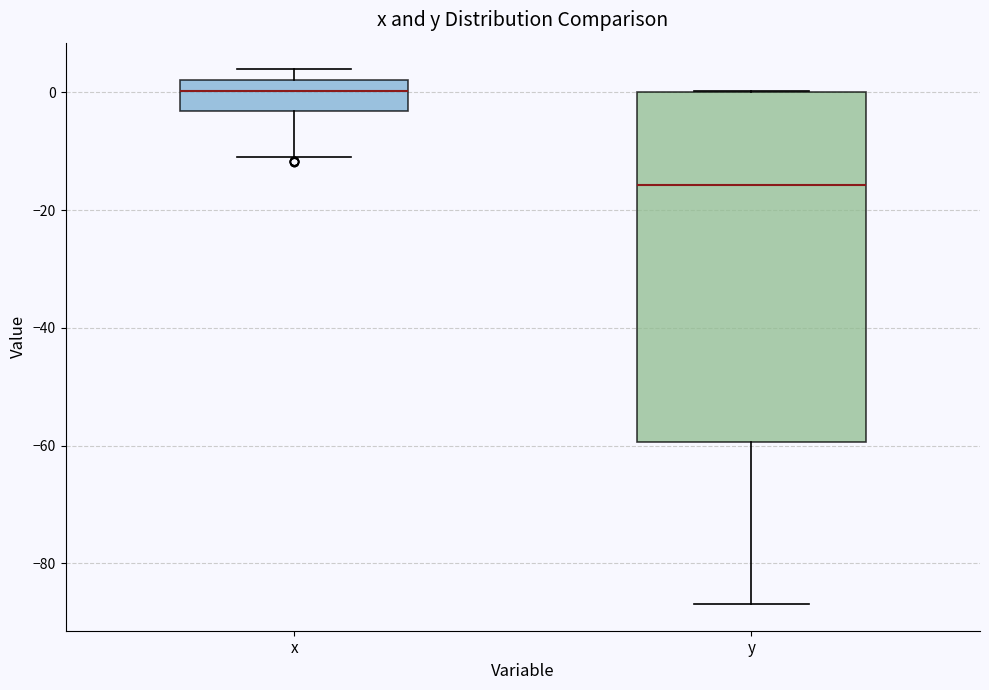

Reading left to right, read every box against the y-axis: the position of its median line, the range the box covers, and the ends of its whiskers. The values are not printed on the chart, so give them approximately, as read against the axis.

x: median 0, box -4 to 2, whiskers -10 to 4
y: median -16, box -60 to 0, whiskers -86 to 0